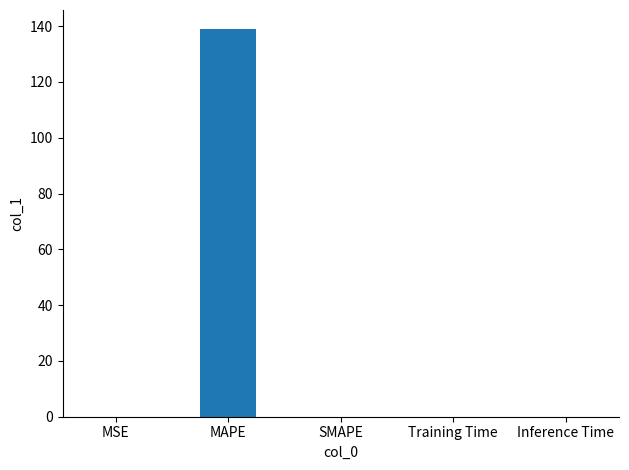

Count the number of categories in the chart.

5